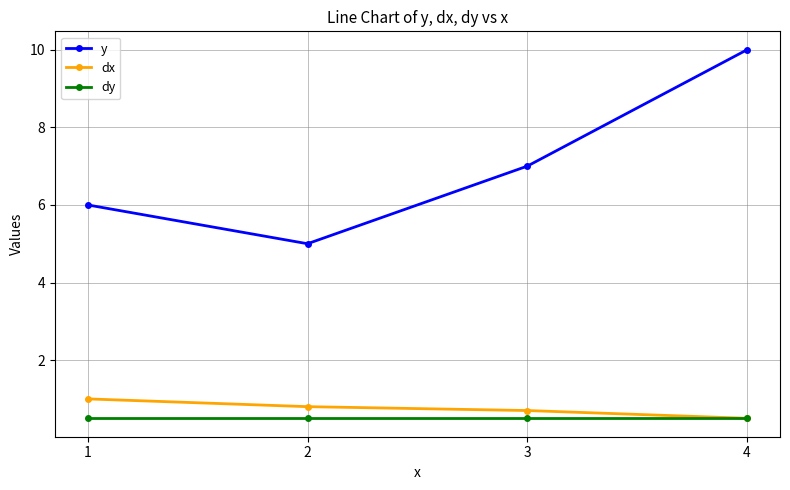

Which series changed the most between 2 and 4?

y